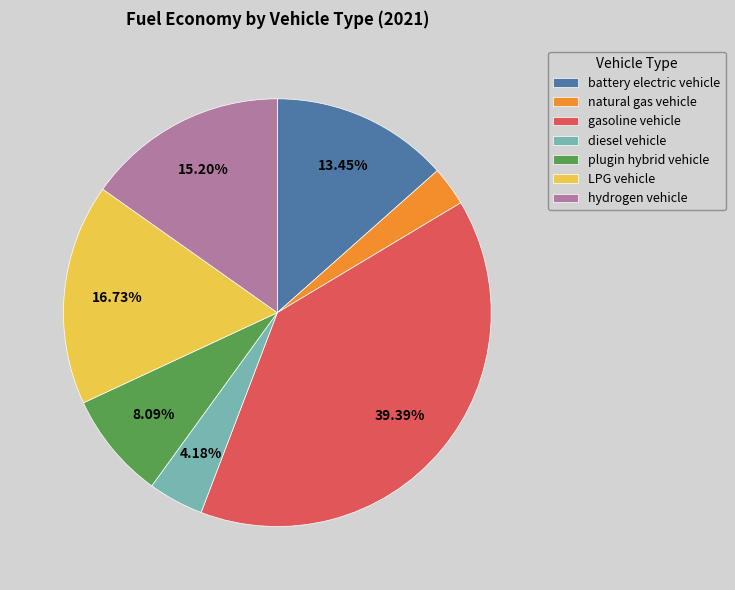

Does hydrogen vehicle account for over 50% of the chart?

No